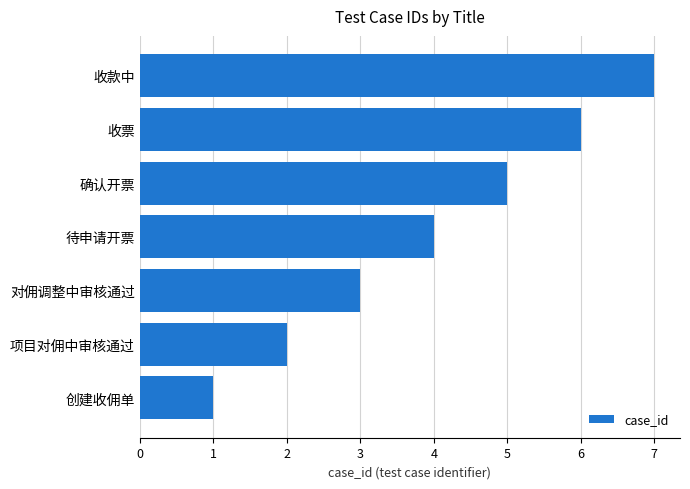

At which category does the chart reach its minimum across all series?

创建收佣单